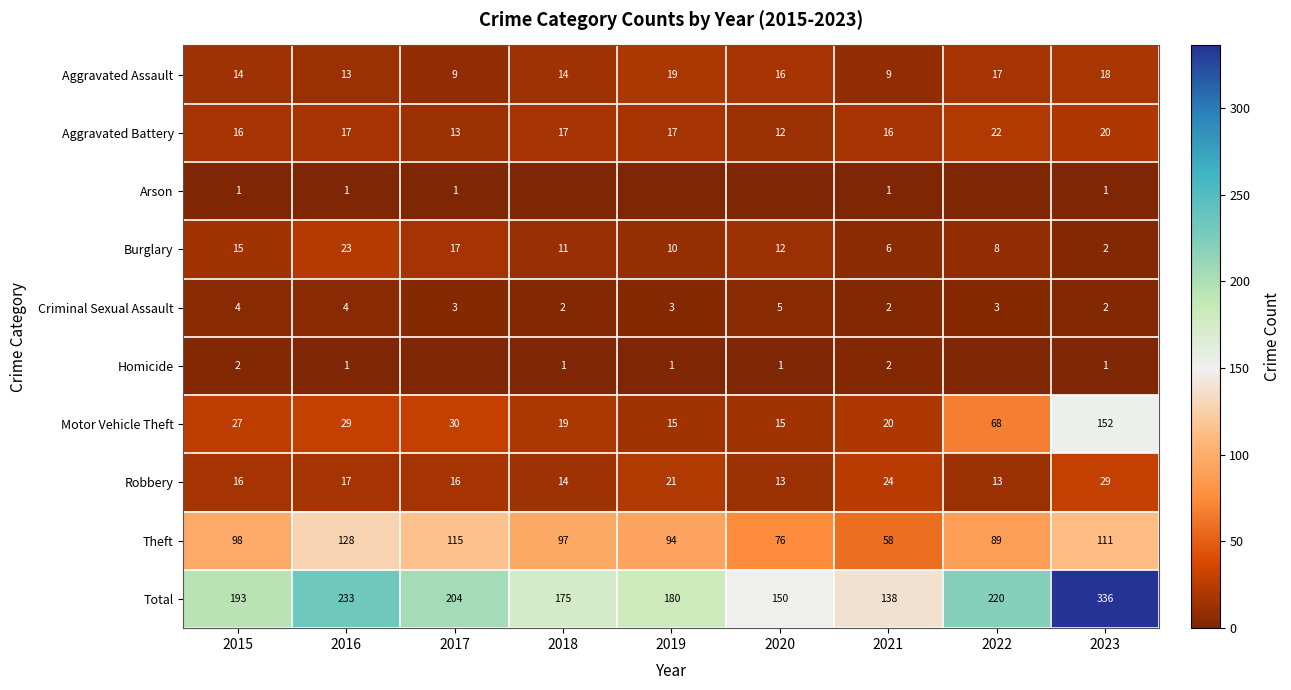

Is it true that Motor Vehicle Theft equals 30 at 2018?

False